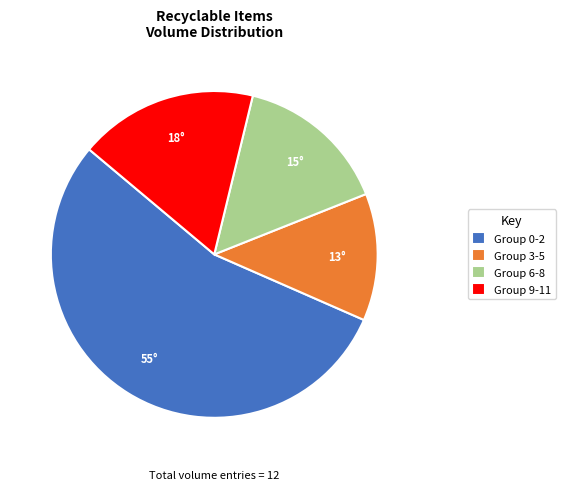

Is there any slice that represents more than half of the pie?

Yes